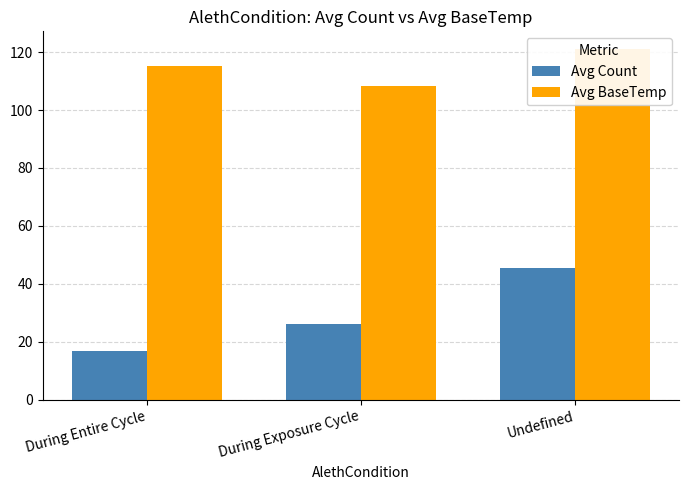

Which series has the largest total across all categories?

Avg BaseTemp